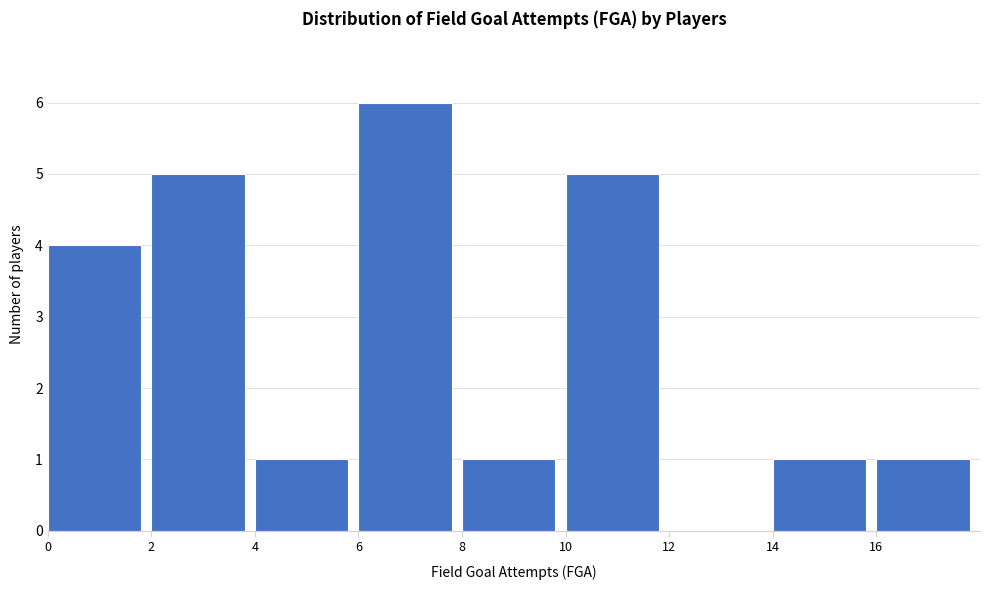

What is the height of the bar covering 8 to 10 on the x-axis? The values are not printed on the chart, so give them approximately, as read against the axis.

1